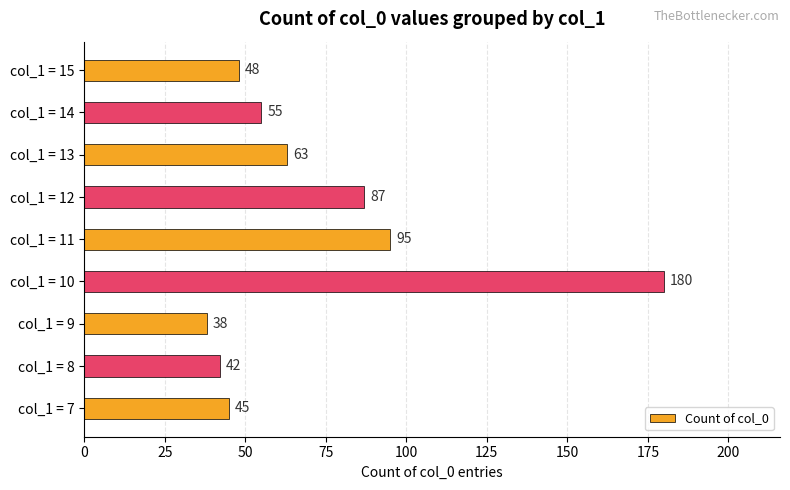

Reading top to bottom, transcribe all the data shown in this chart.

48	55	63	87	95	180	38	42	45